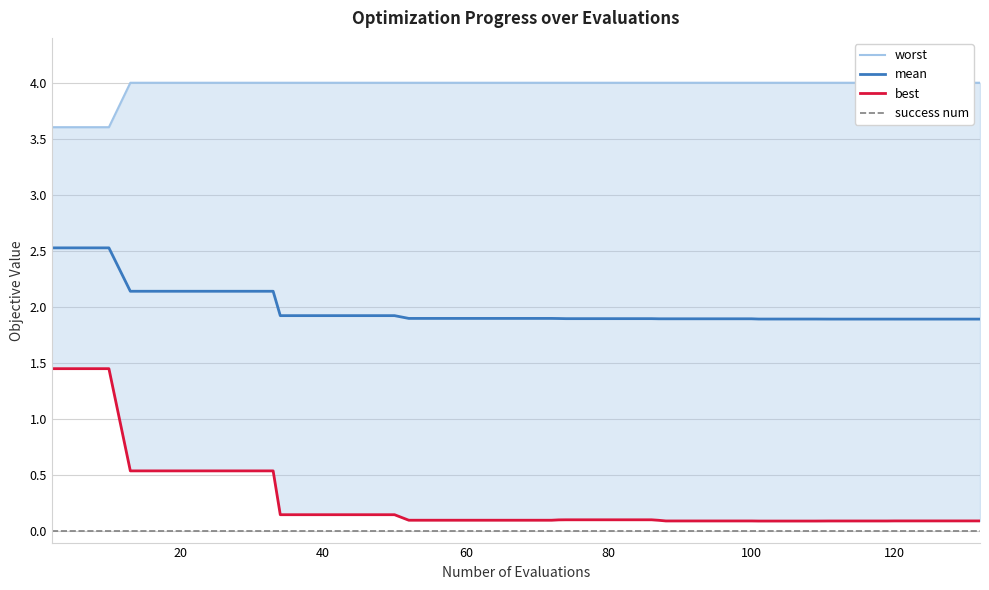

True or false: success num and mean cross at least once.

False